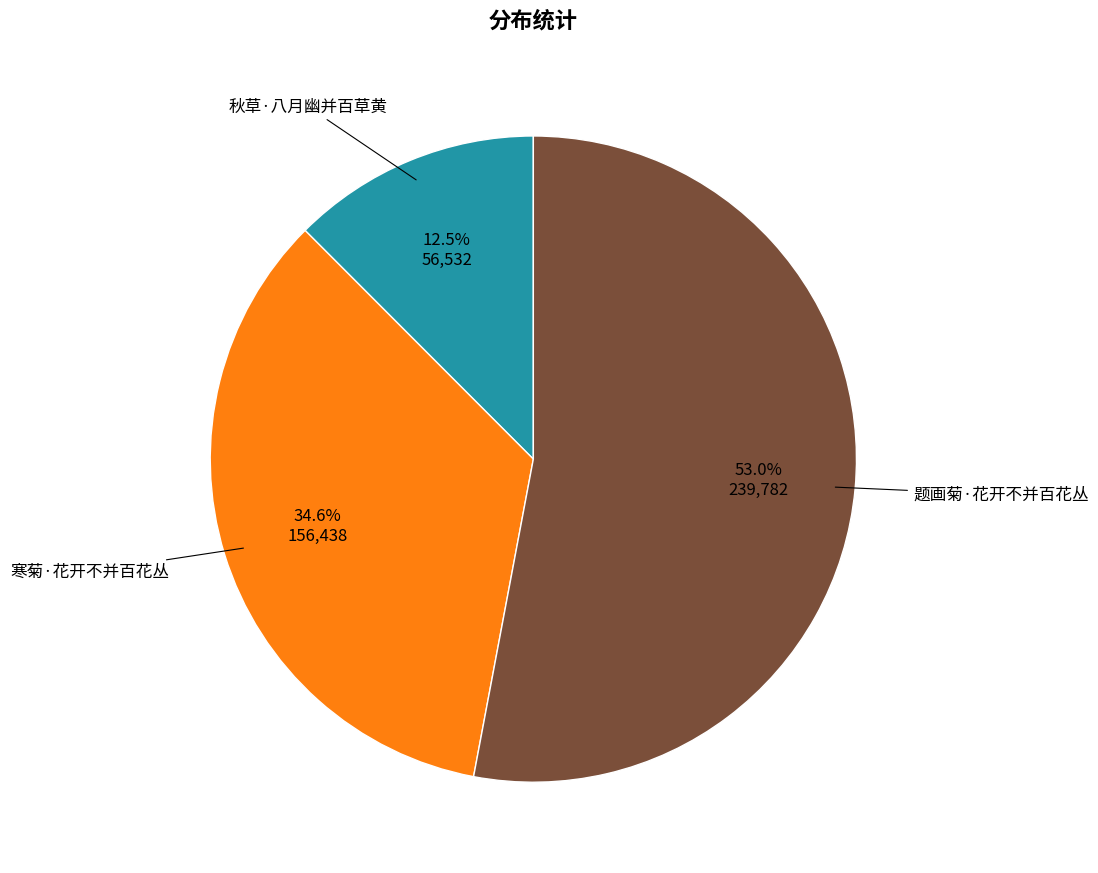

To the nearest percent, what is the difference between the largest and smallest slice percentages?

40%